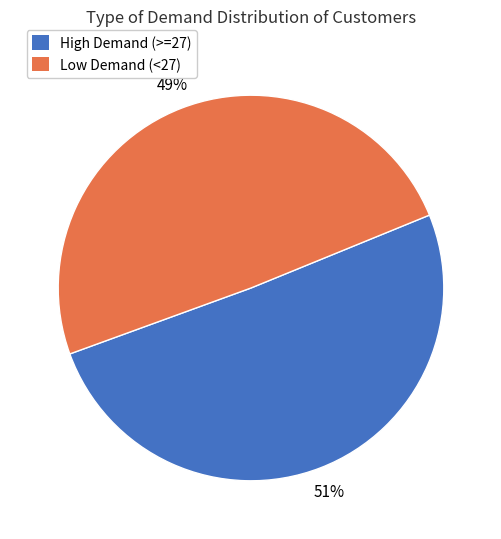

Which slice is the smallest?

Low Demand (<27)